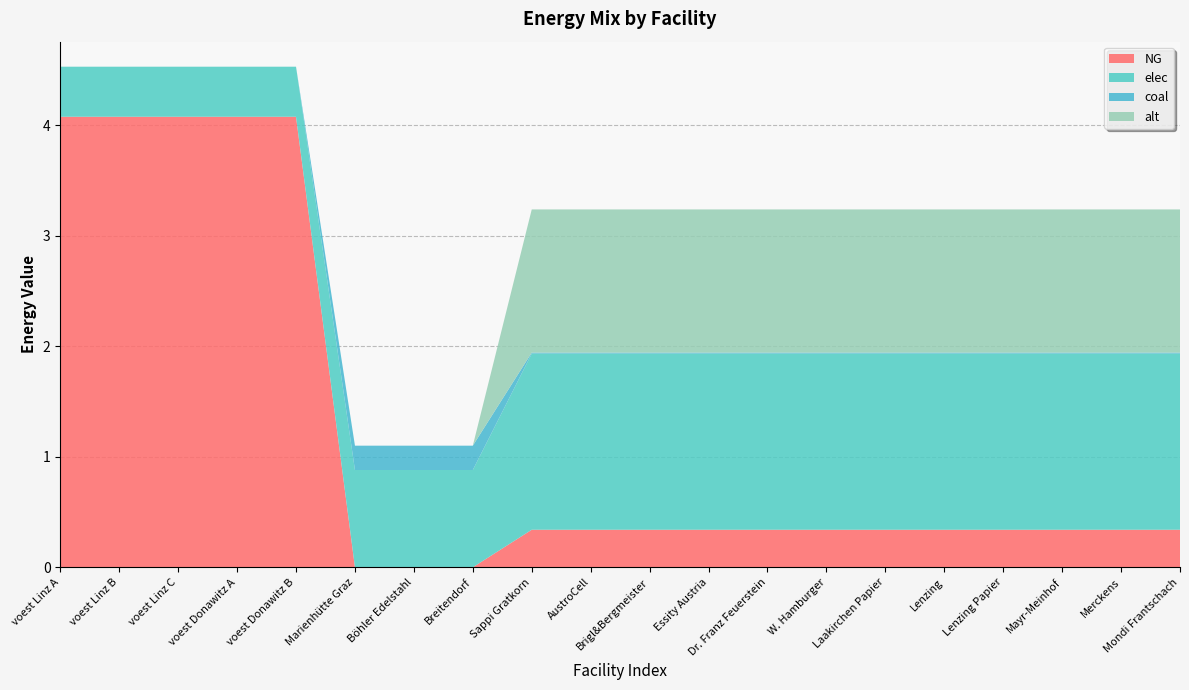

Reading left to right, extract all data points from this chart.

NG: 4.1	4.1	4.1	4.1	4.1	0.0	0.0	0.0	0.3	0.3	0.3	0.3	0.3	0.3	0.3	0.3	0.3	0.3	0.3	0.3
elec: 0.5	0.5	0.5	0.5	0.5	0.9	0.9	0.9	1.6	1.6	1.6	1.6	1.6	1.6	1.6	1.6	1.6	1.6	1.6	1.6
coal: 0.0	0.0	0.0	0.0	0.0	0.2	0.2	0.2	0.0	0.0	0.0	0.0	0.0	0.0	0.0	0.0	0.0	0.0	0.0	0.0
alt: 0.0	0.0	0.0	0.0	0.0	0.0	0.0	0.0	1.3	1.3	1.3	1.3	1.3	1.3	1.3	1.3	1.3	1.3	1.3	1.3